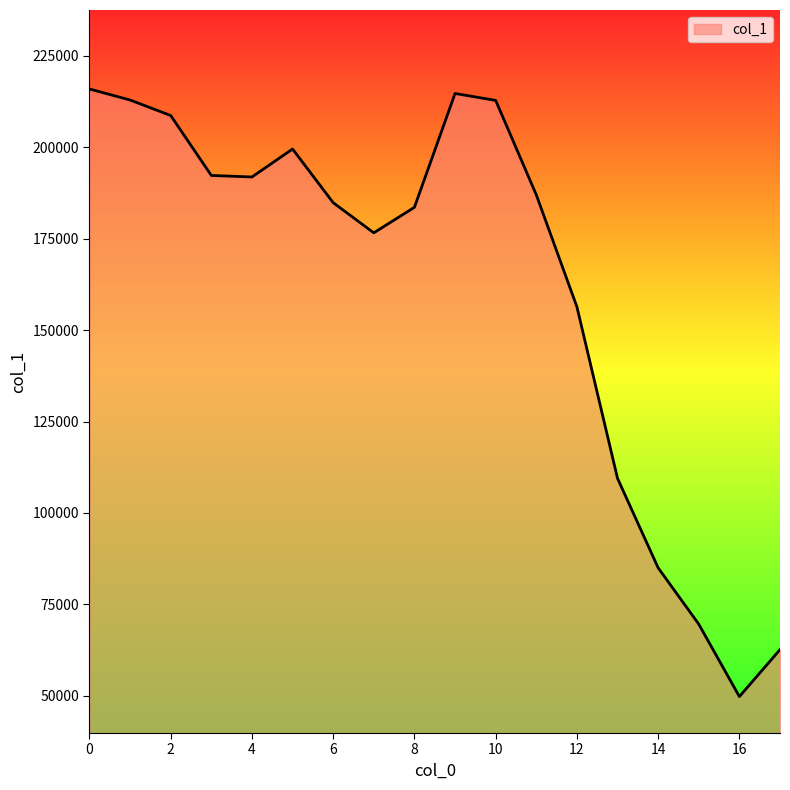

What is the greatest value displayed?

215903